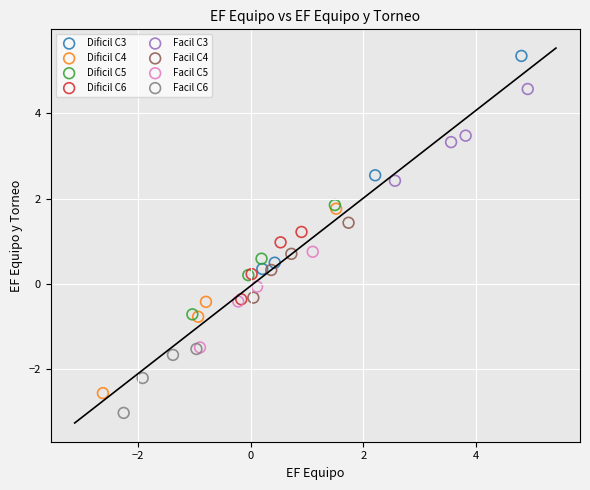

Which series has the largest Y range (max minus min)?

Dificil C3